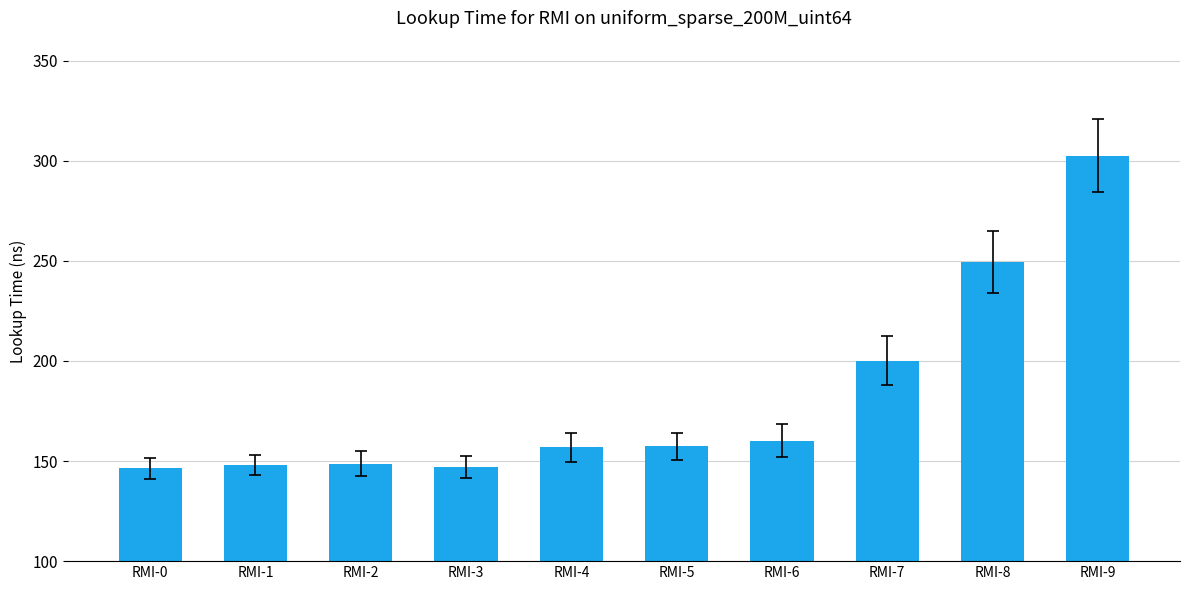

How many values are below 157?

5